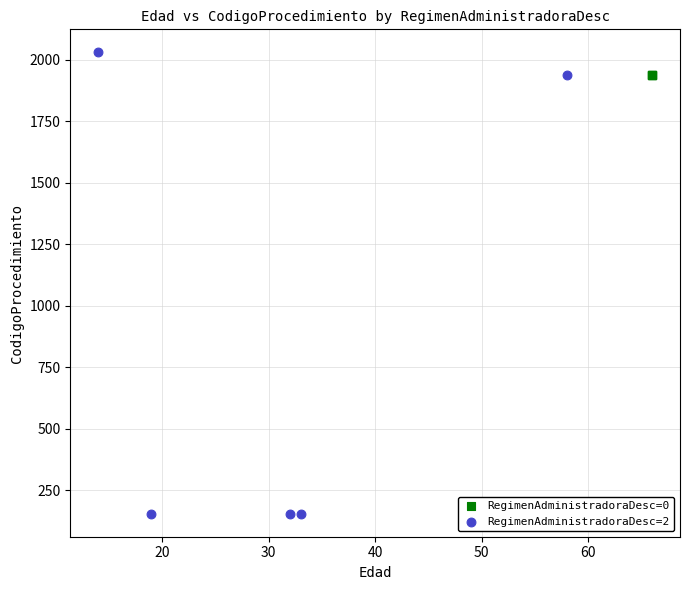

Which series contains the highest Y value?

RegimenAdministradoraDesc=2